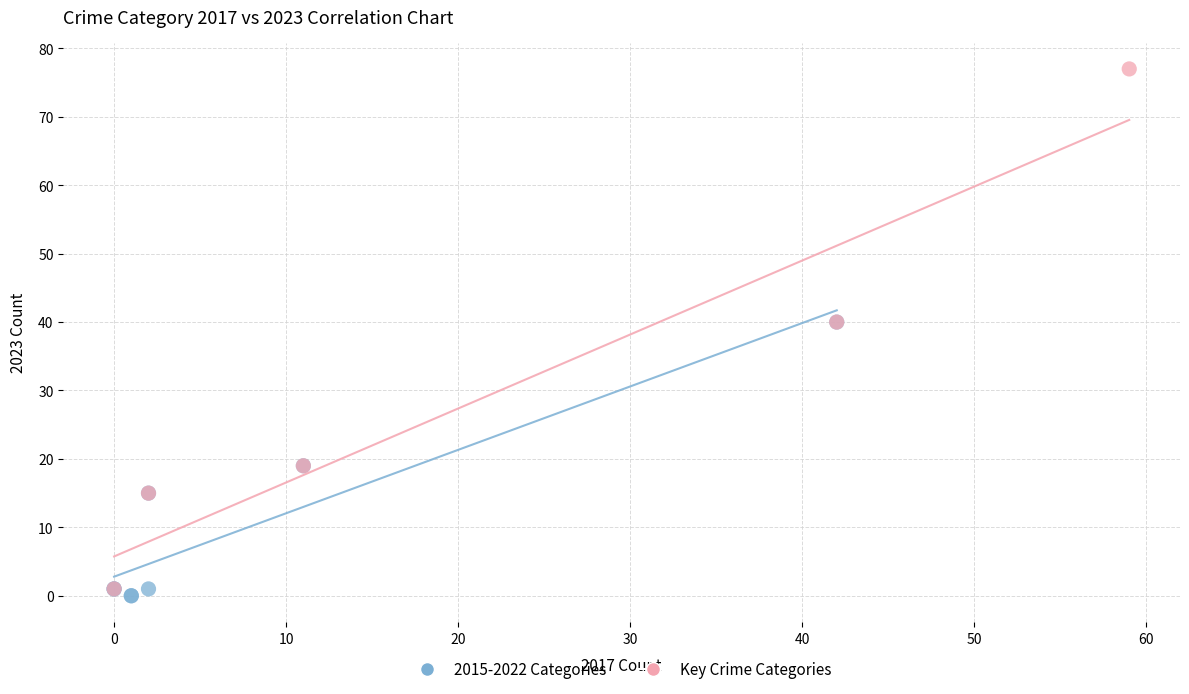

Which series contains the lowest Y value?

2015-2022 Categories